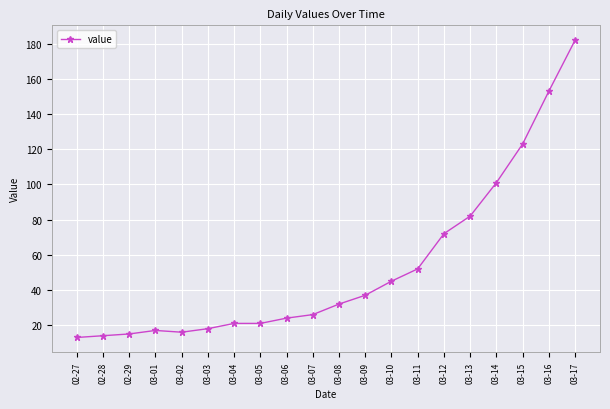

Reading left to right, list all the values displayed in this chart.

13	14	15	17	16	18	21	21	24	26	32	37	45	52	72	82	101	123	153	182